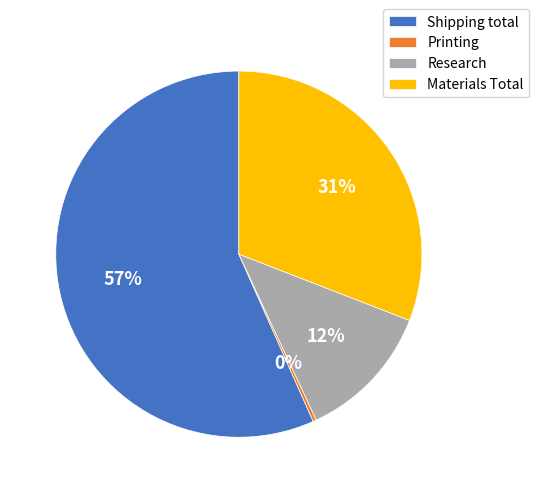

Does Research represent more than half of the total?

No